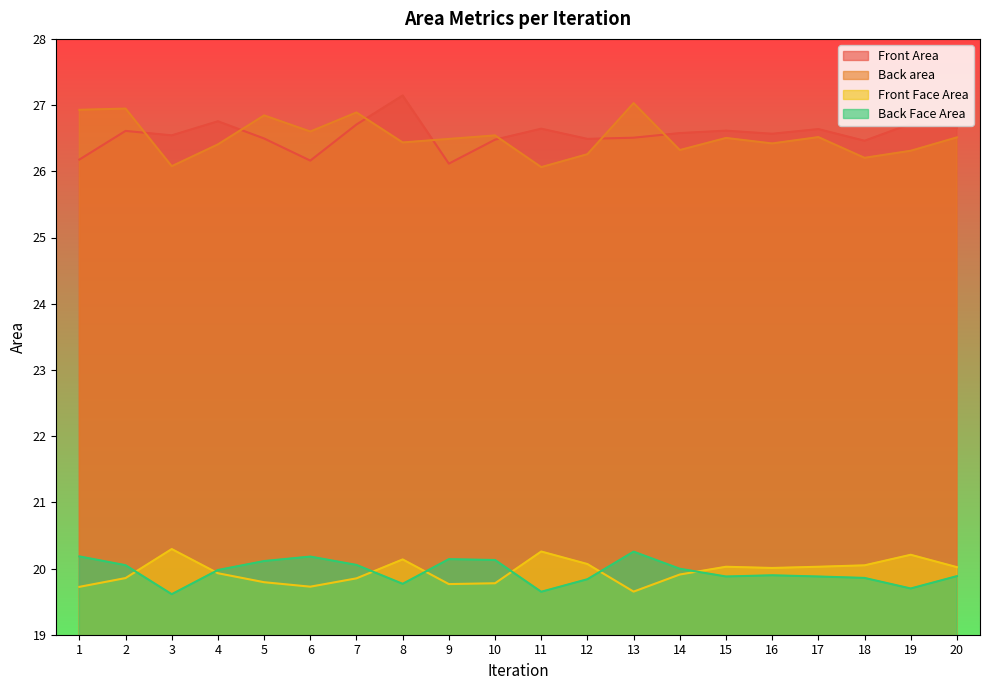

What is the difference between the maximum and minimum values in the Back Face Area series?

0.6